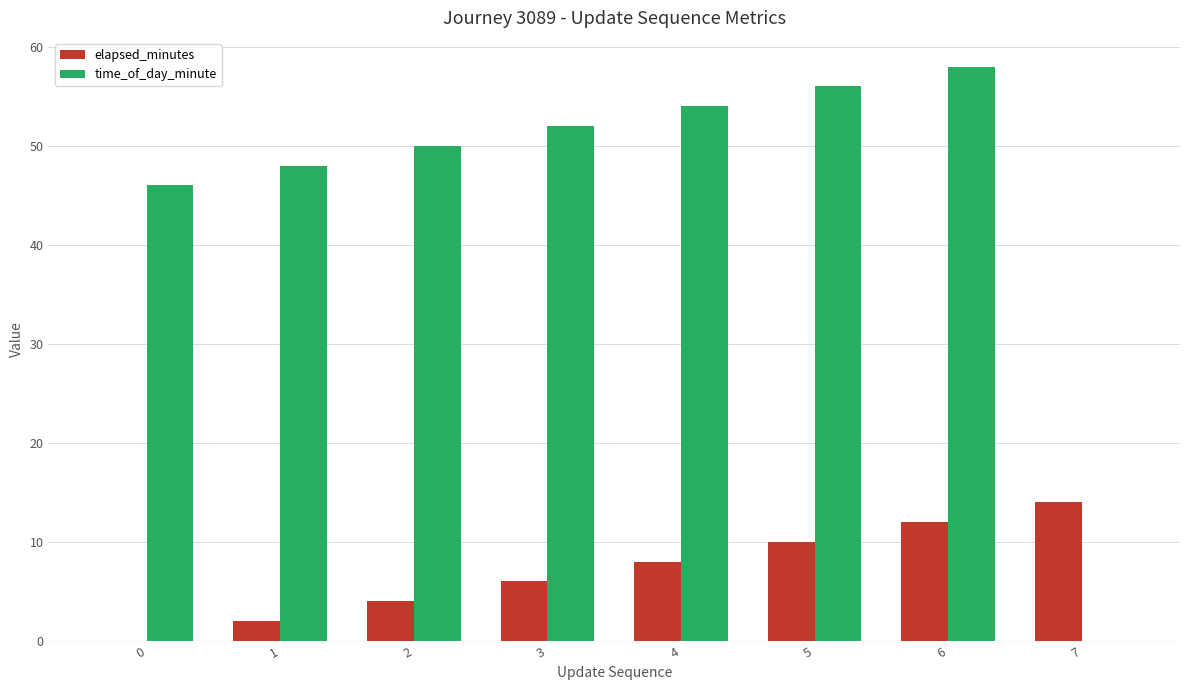

At which category is the sum across all series the highest?

6